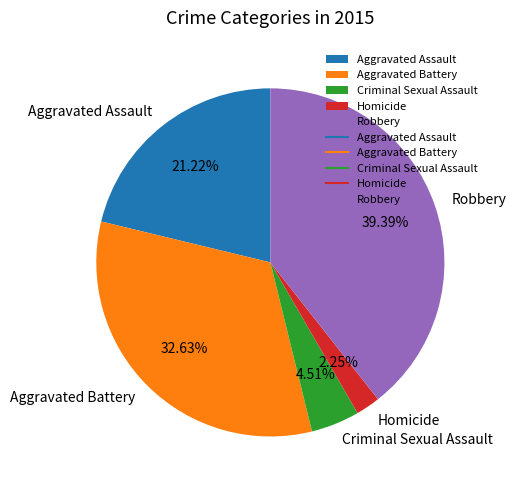

Rank the categories by value from lowest to highest.

Homicide, Criminal Sexual Assault, Aggravated Assault, Aggravated Battery, Robbery